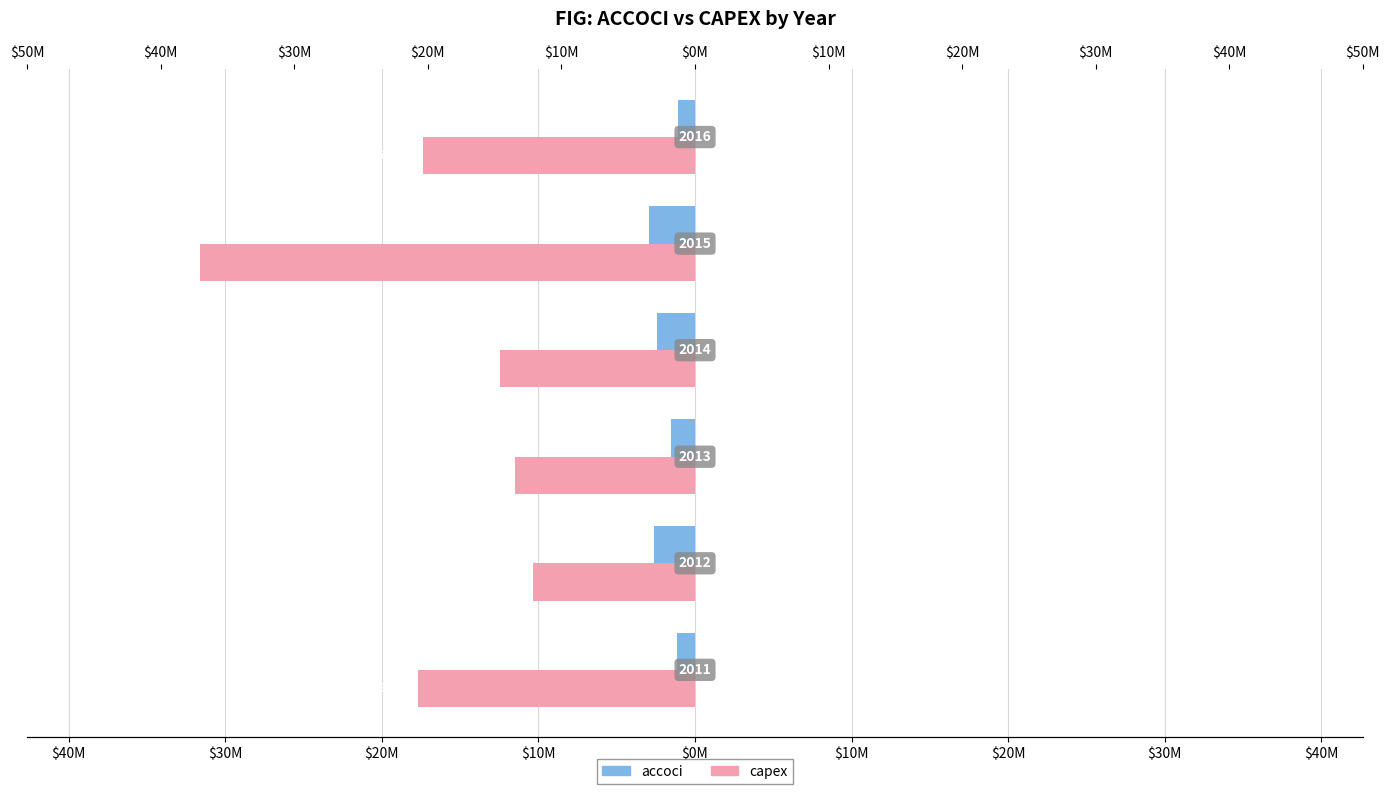

What is the highest value of the capex series?

-10375000